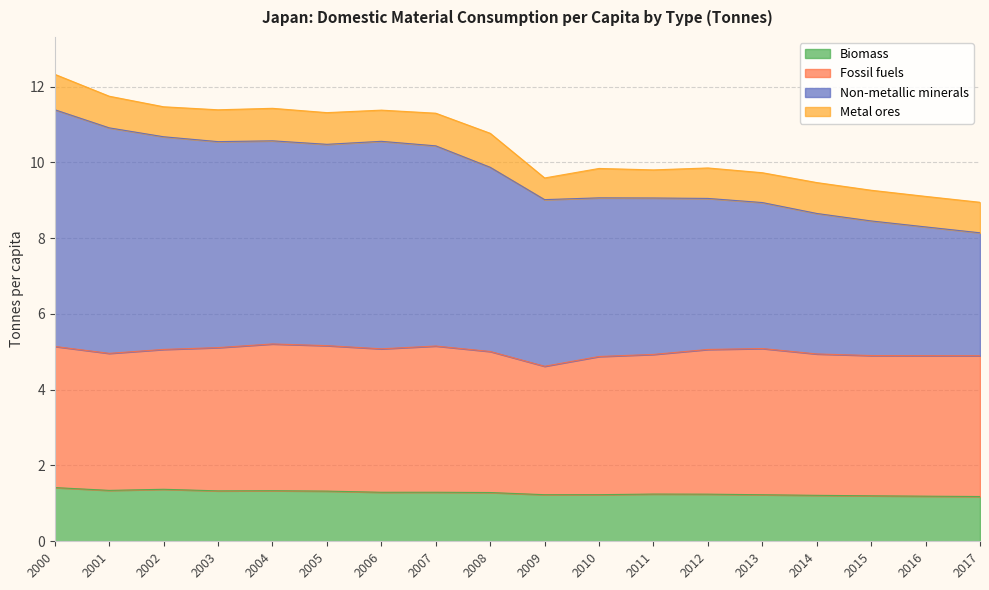

Is the value of Biomass at 2010 greater than the value of Non-metallic minerals at 2012?

No